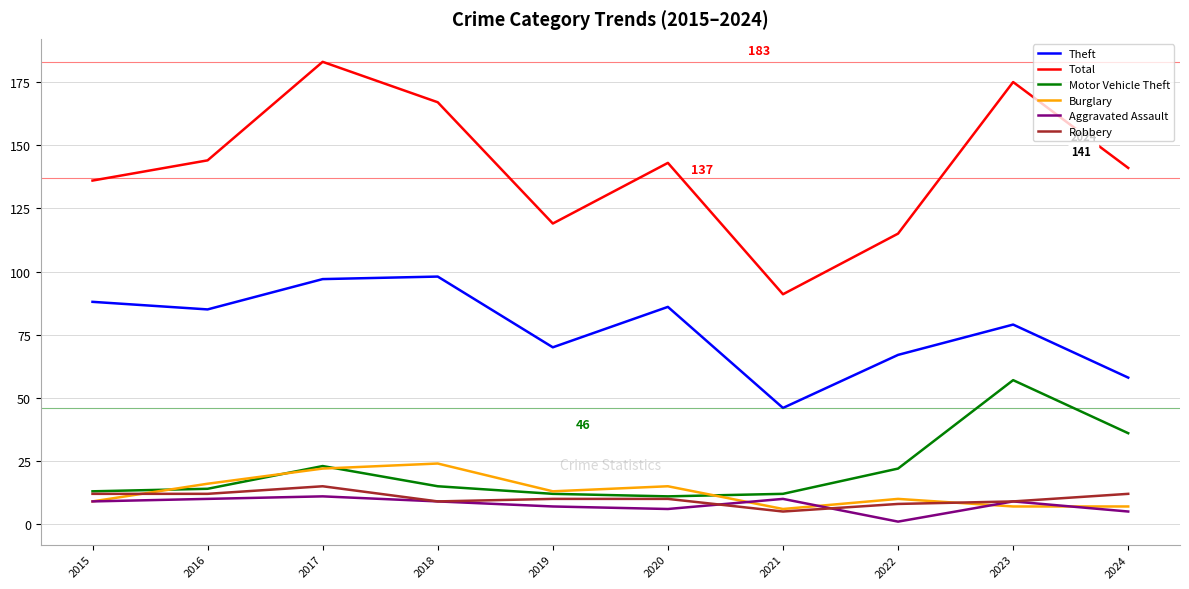

What is the approximate value of Theft at 2019?

70